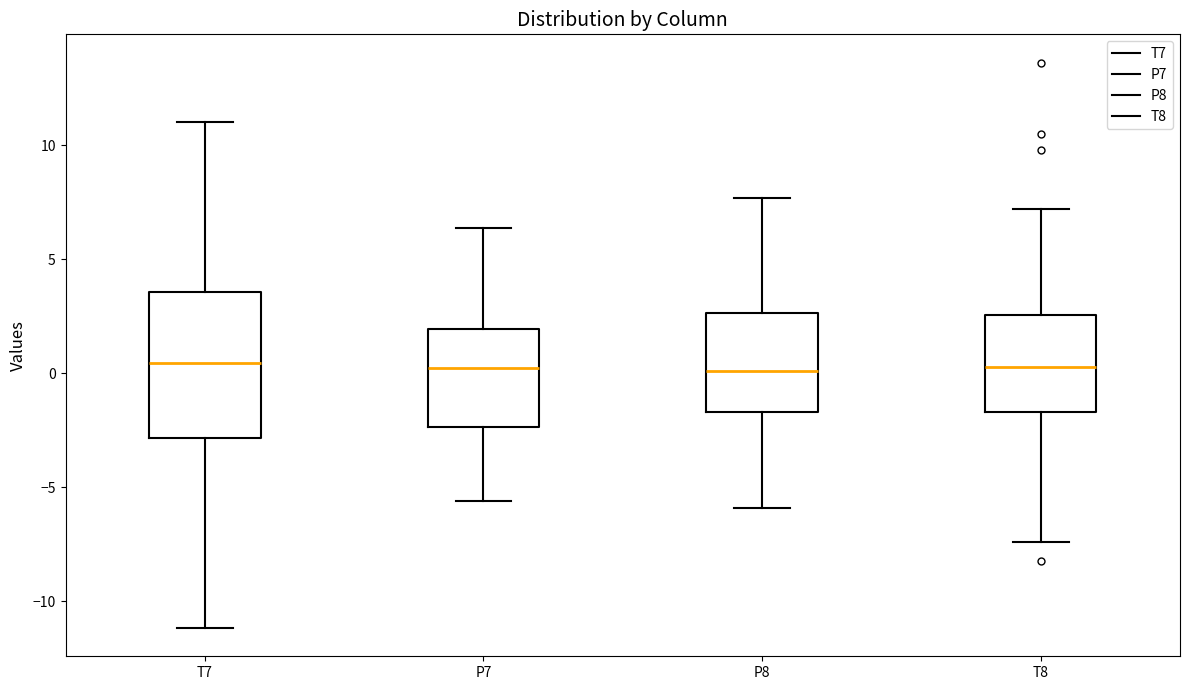

Reading left to right, transcribe this box plot: for each box, give where its median line is, the range the box spans, and where its two whiskers end, as read against the y-axis. The values are not printed on the chart, so give them approximately, as read against the axis.

T7: median 0.5, box -3.0 to 3.5, whiskers -11.0 to 11.0
P7: median 0.0, box -2.5 to 2.0, whiskers -5.5 to 6.5
P8: median 0.0, box -1.5 to 2.5, whiskers -6.0 to 7.5
T8: median 0.5, box -1.5 to 2.5, whiskers -7.5 to 7.0